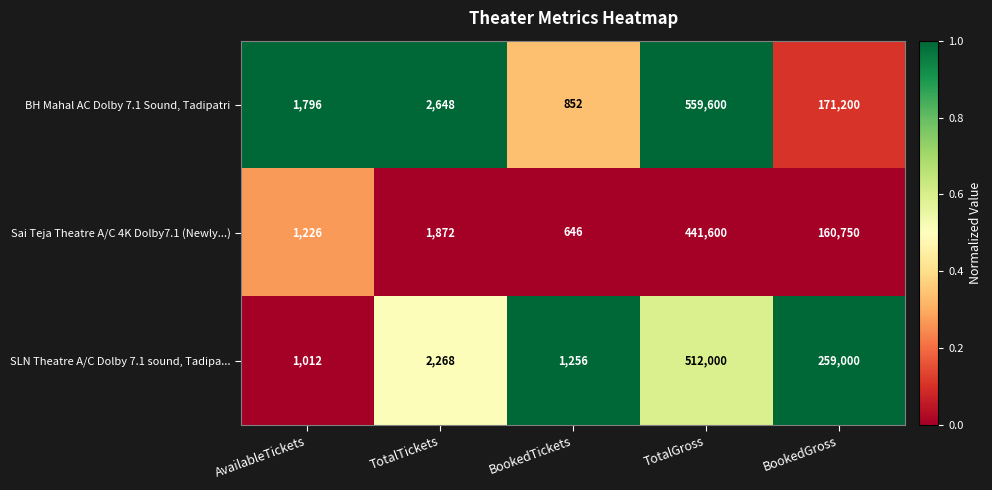

Reading left to right, transcribe all the data shown in this chart.

BH Mahal AC Dolby 7.1 Sound, Tadipatri: AvailableTickets=1796	TotalTickets=2648	BookedTickets=852	TotalGross=559600	BookedGross=171200
Sai Teja Theatre A/C 4K Dolby7.1 (Newly...): AvailableTickets=1226	TotalTickets=1872	BookedTickets=646	TotalGross=441600	BookedGross=160750
SLN Theatre A/C Dolby 7.1 sound, Tadipa...: AvailableTickets=1012	TotalTickets=2268	BookedTickets=1256	TotalGross=512000	BookedGross=259000